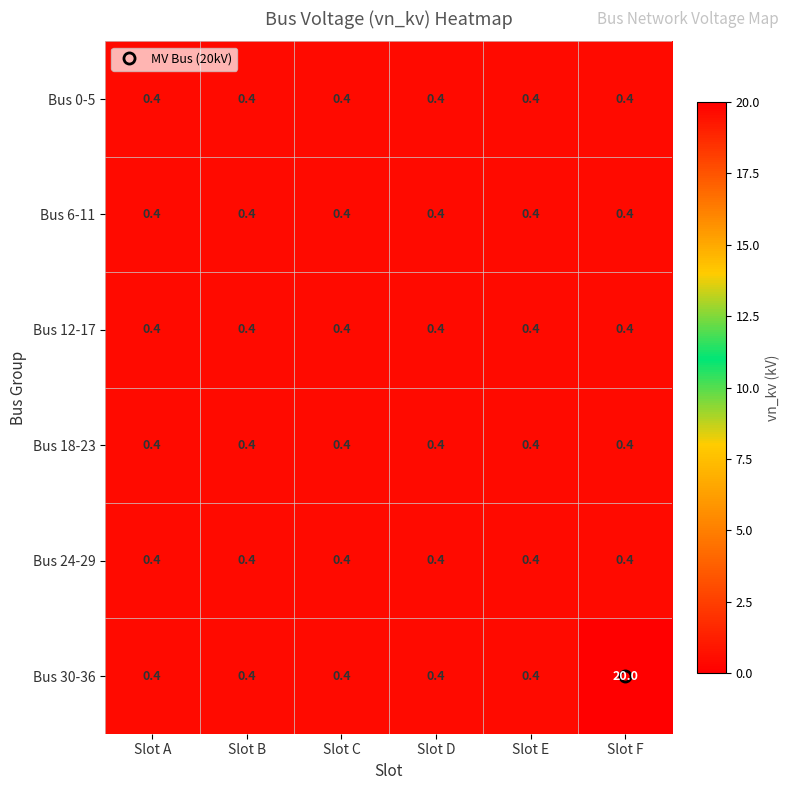

Is it true that Bus 12-17 equals 0.4 at Slot F?

True